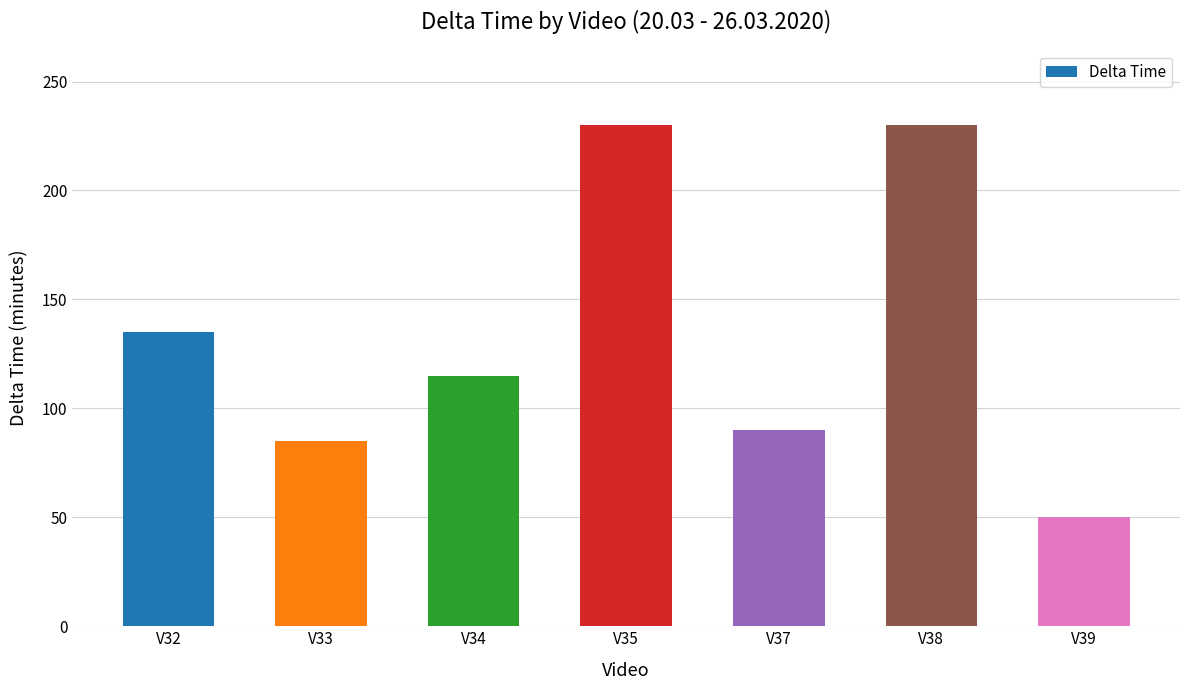

What is the sum of the values at V35 and V39?

280